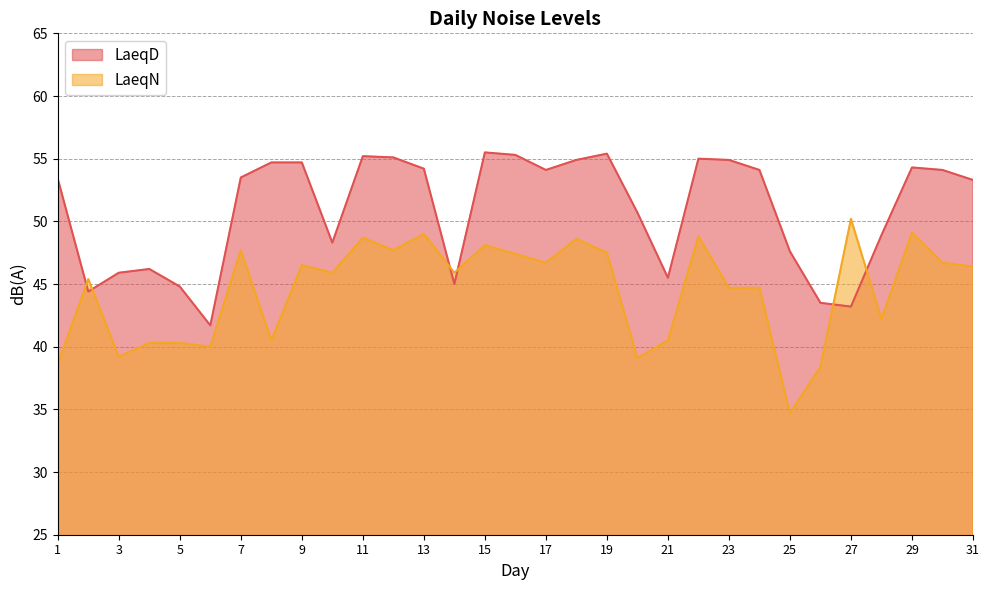

What is the spread (max minus min) of values at 10?

2.4